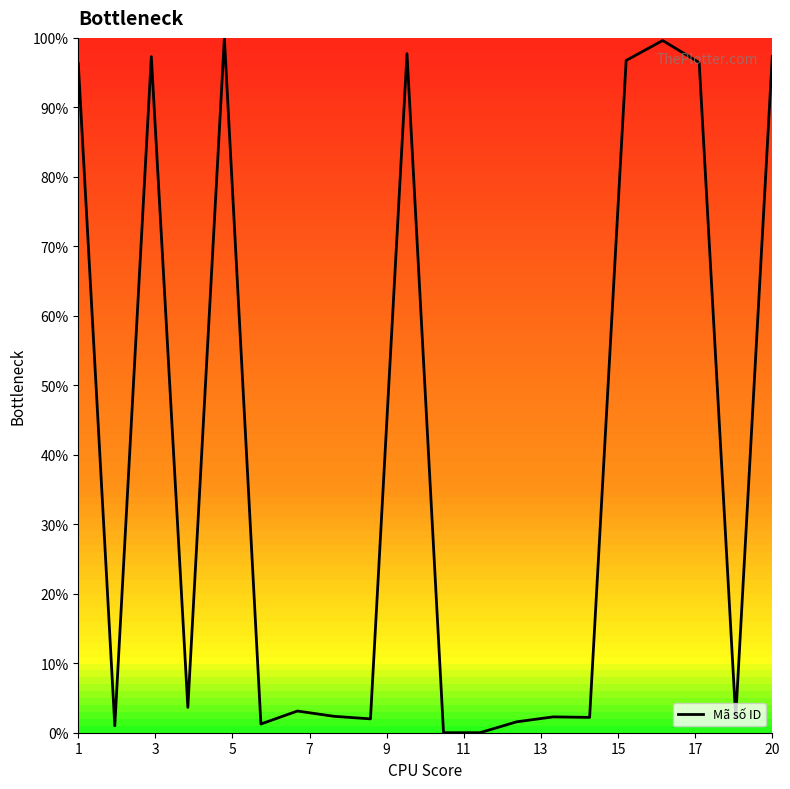

What is the greatest value displayed?

100.0